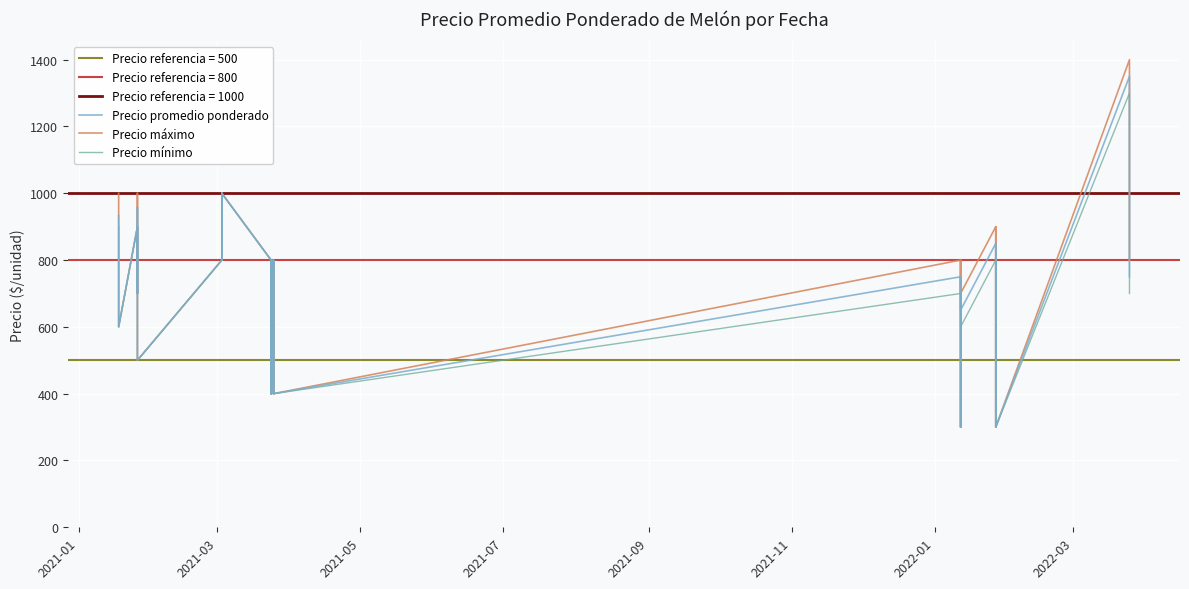

Which series has the largest total across all categories?

Precio máximo